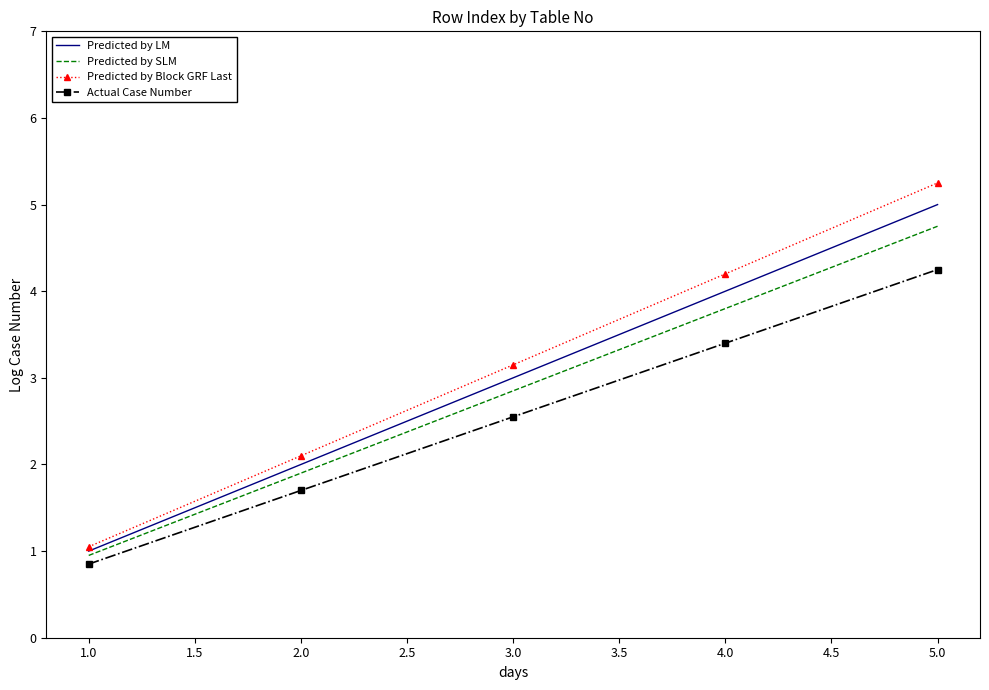

Rank the series by their average value, from highest to lowest.

Predicted by Block GRF Last, Predicted by LM, Predicted by SLM, Actual Case Number